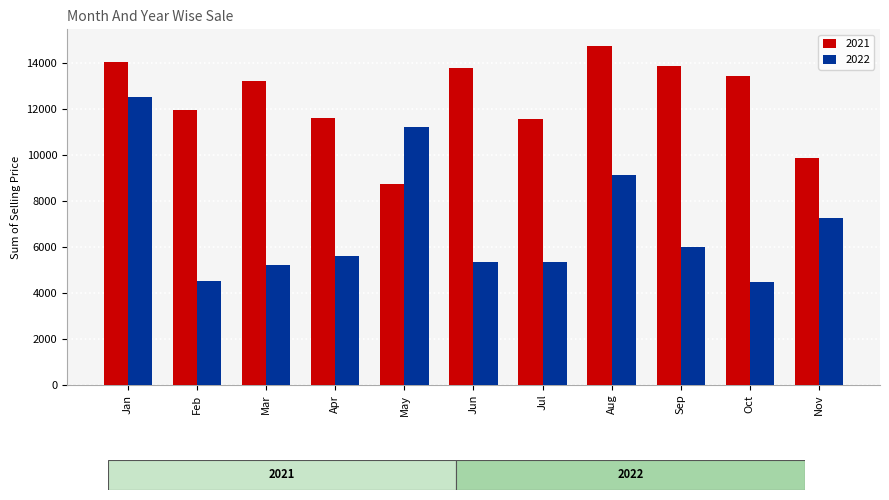

Which category has the lowest value in the 2021 series?

May